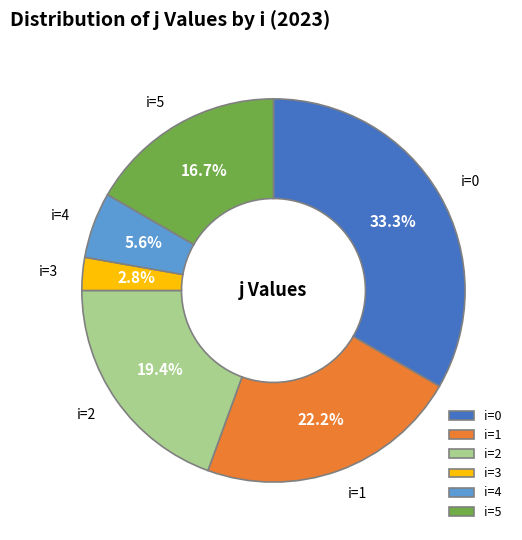

Is there a majority slice in this chart?

No